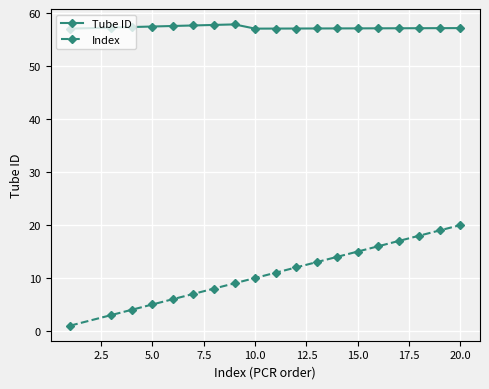

True or false: Index and Tube ID intersect in this chart.

False